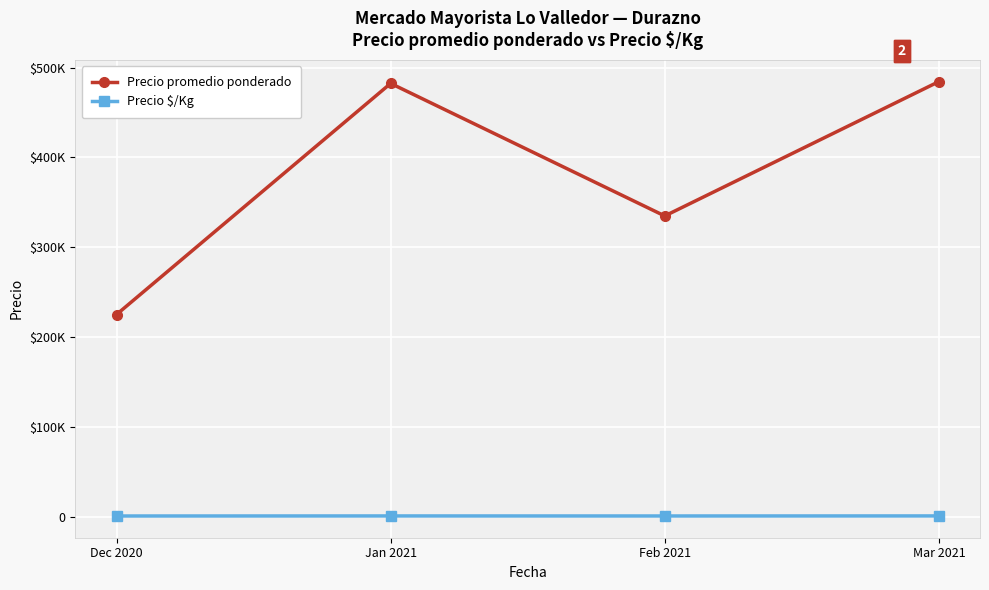

Which series has the largest total across all categories?

Precio promedio ponderado